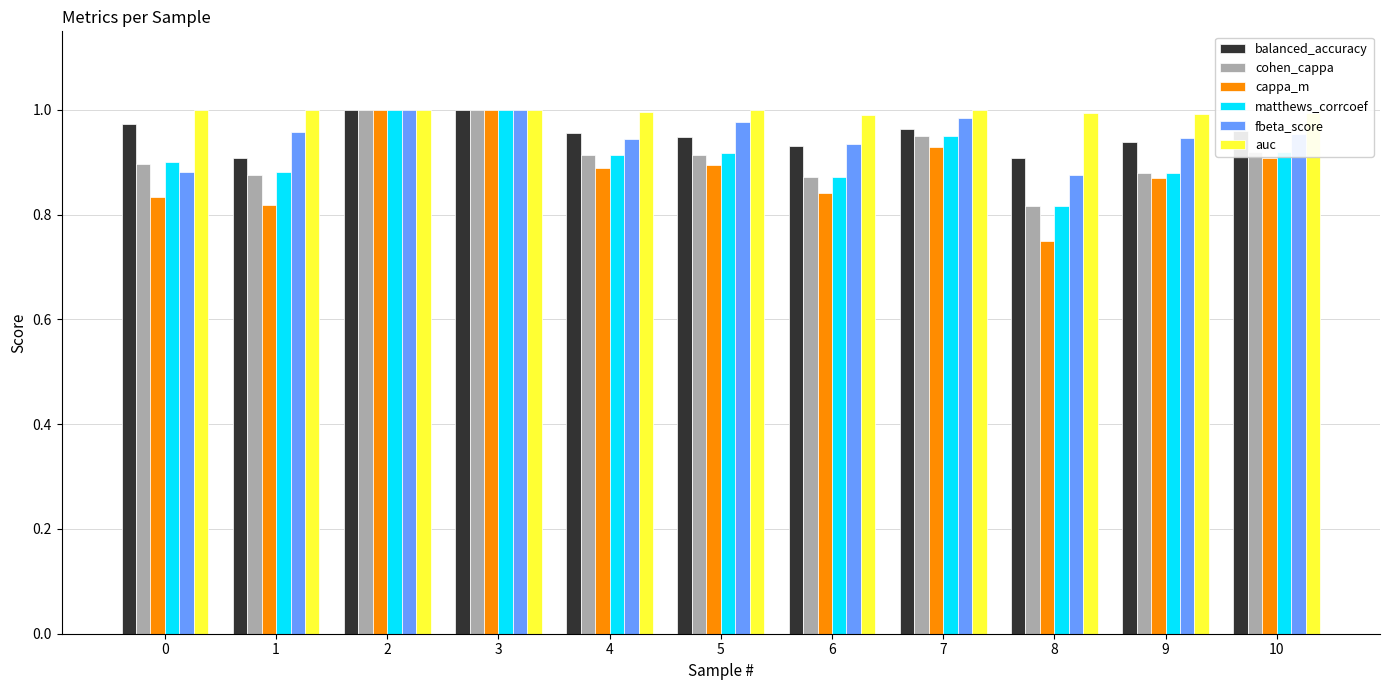

What is the total value across all series at 8?

5.2